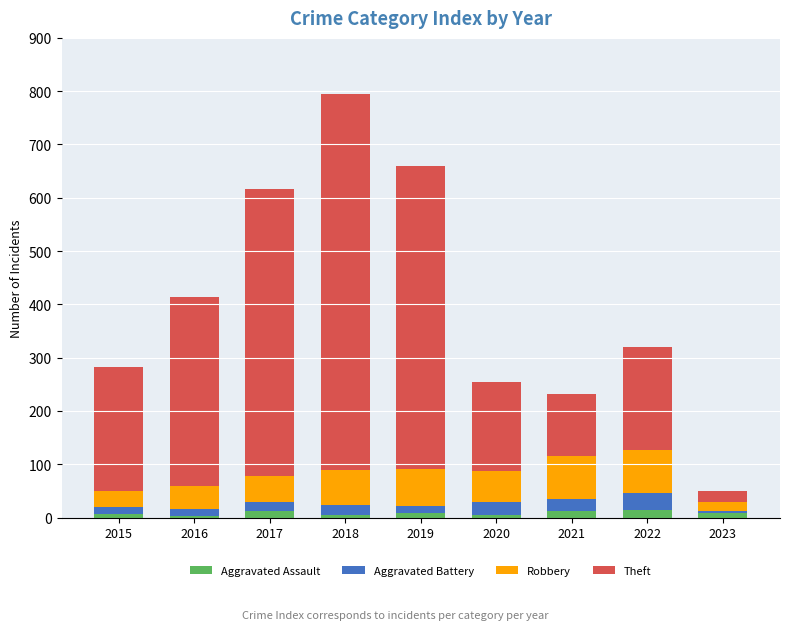

What are all the series names shown in the legend?

Aggravated Assault, Aggravated Battery, Robbery, Theft